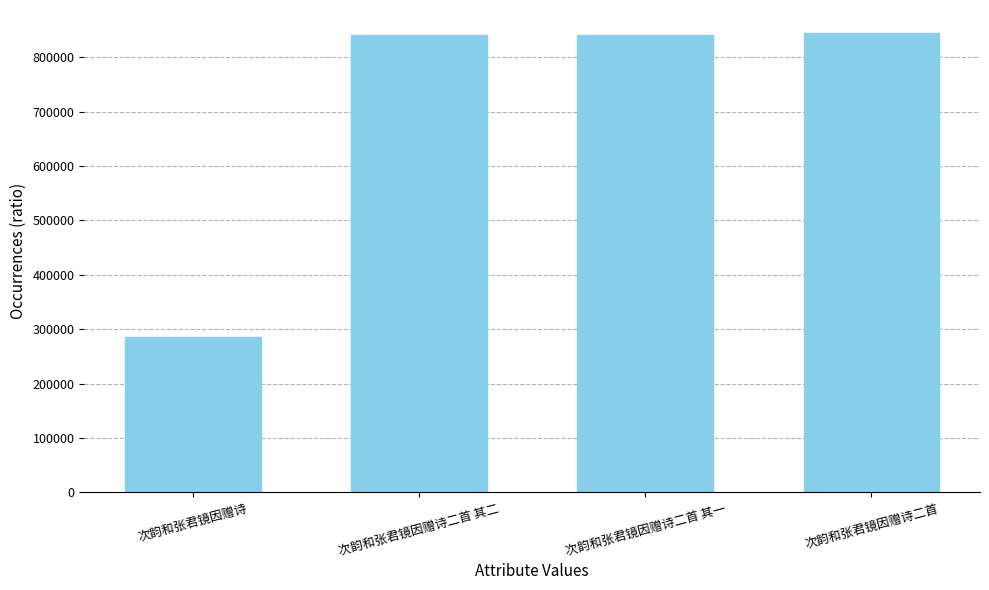

What is the difference between the maximum and minimum values?

559574